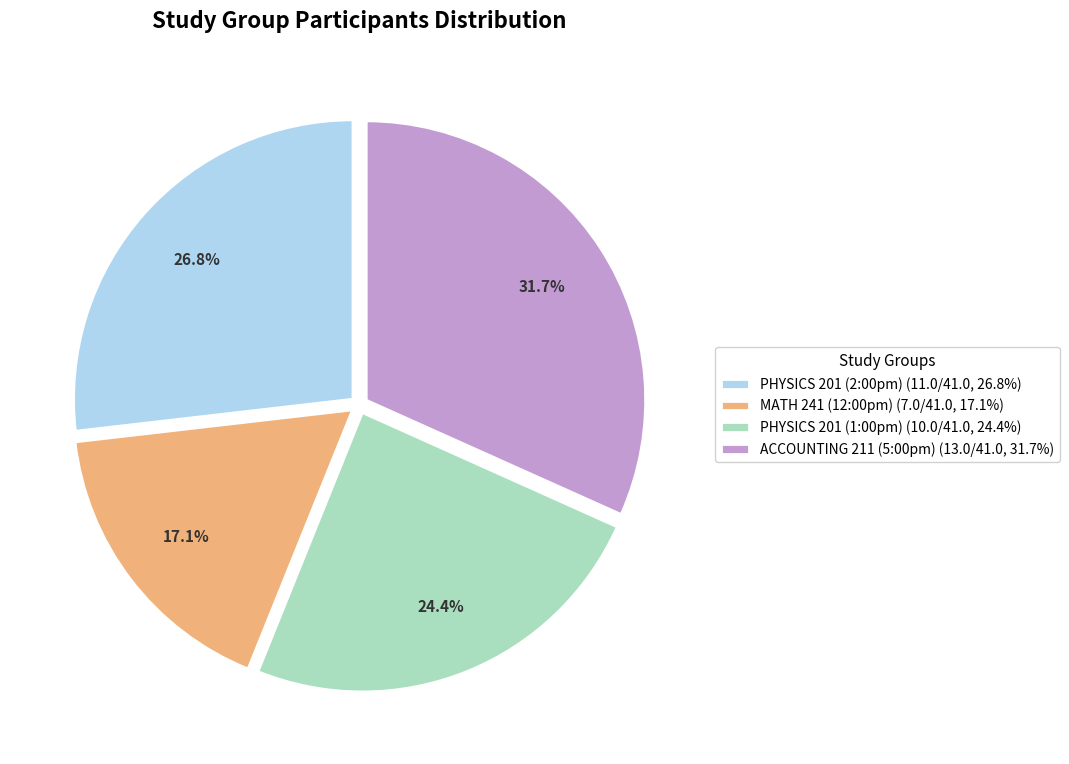

How many segments does this pie chart have?

4